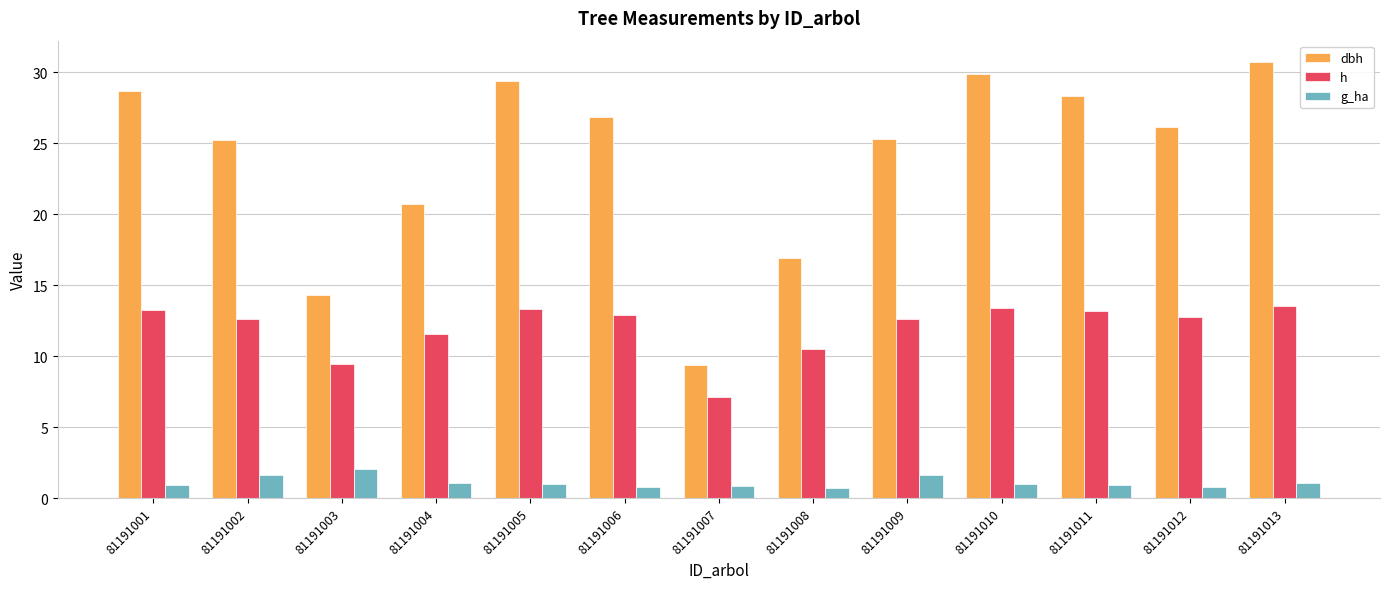

The g_ha series shows 1.0 at 81191010. True or false?

True